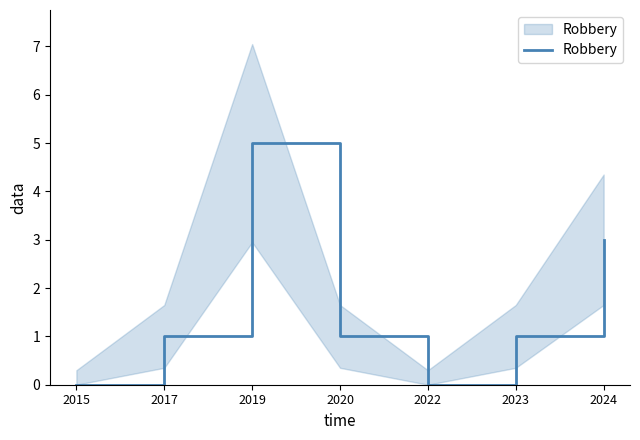

Which label corresponds to the smallest value in the chart?

2015